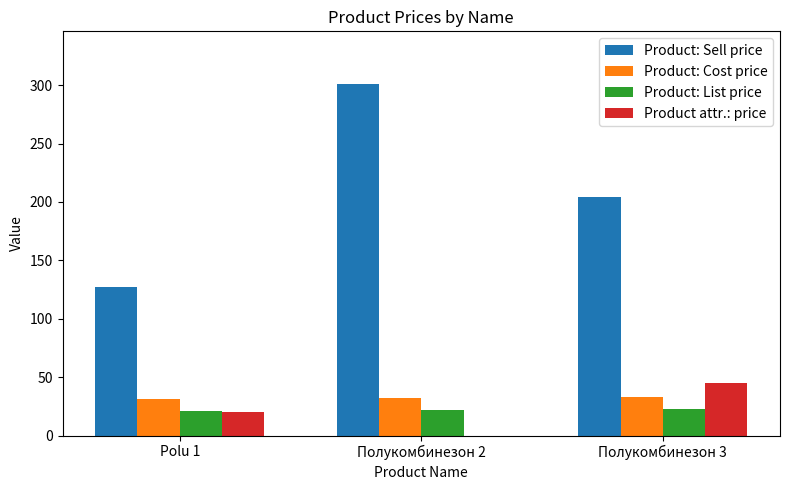

What is the sum of all Product: List price values?

66